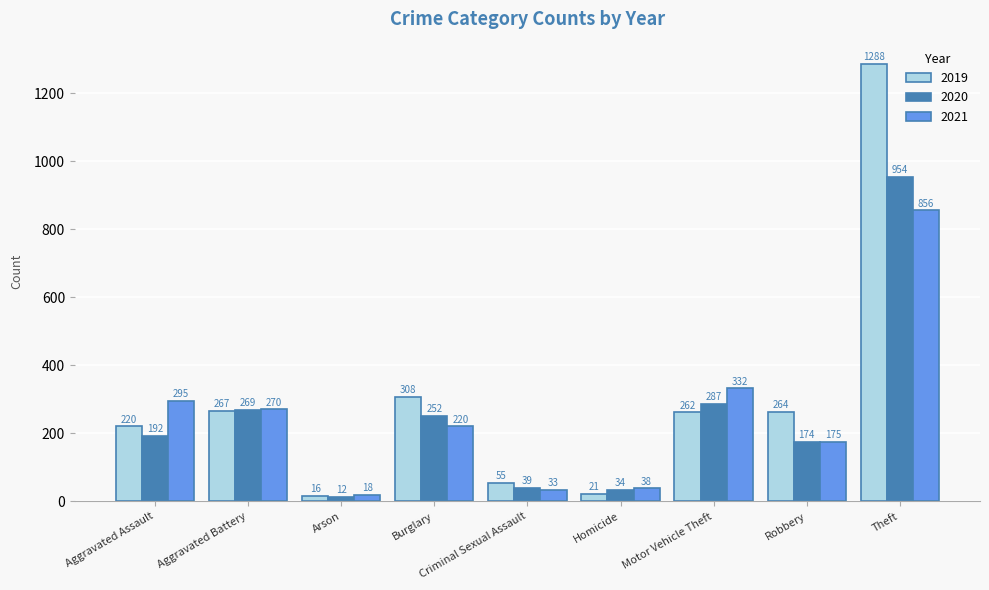

Which category has the lowest value across all series?

Arson